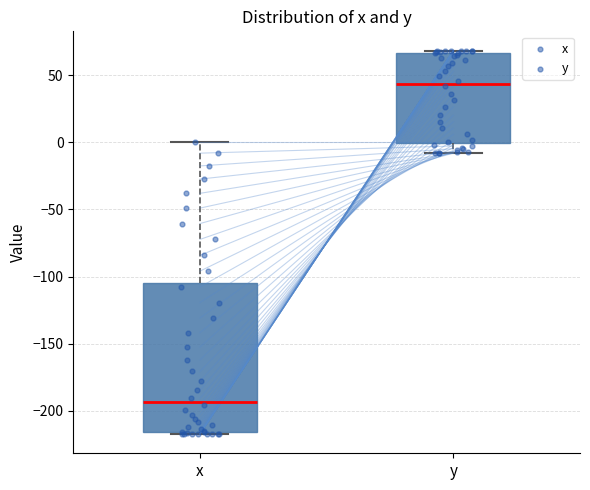

Which box has the highest median line?

y